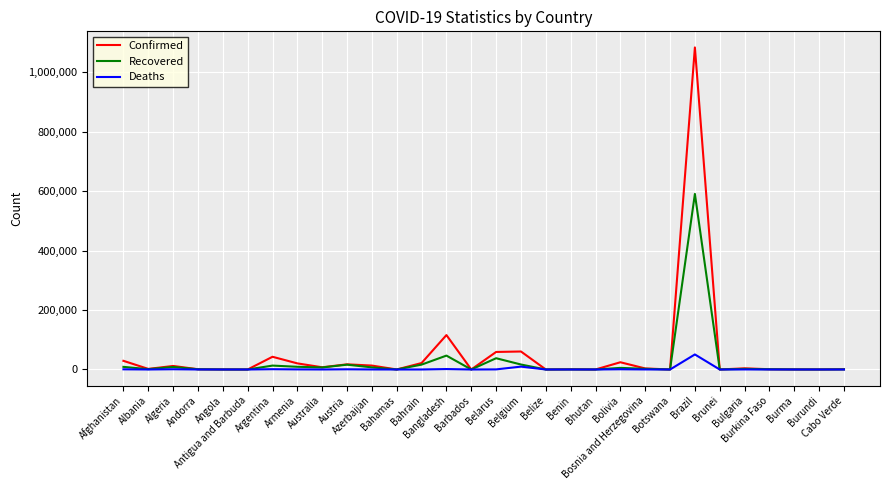

At which category is the sum across all series the highest?

Brazil